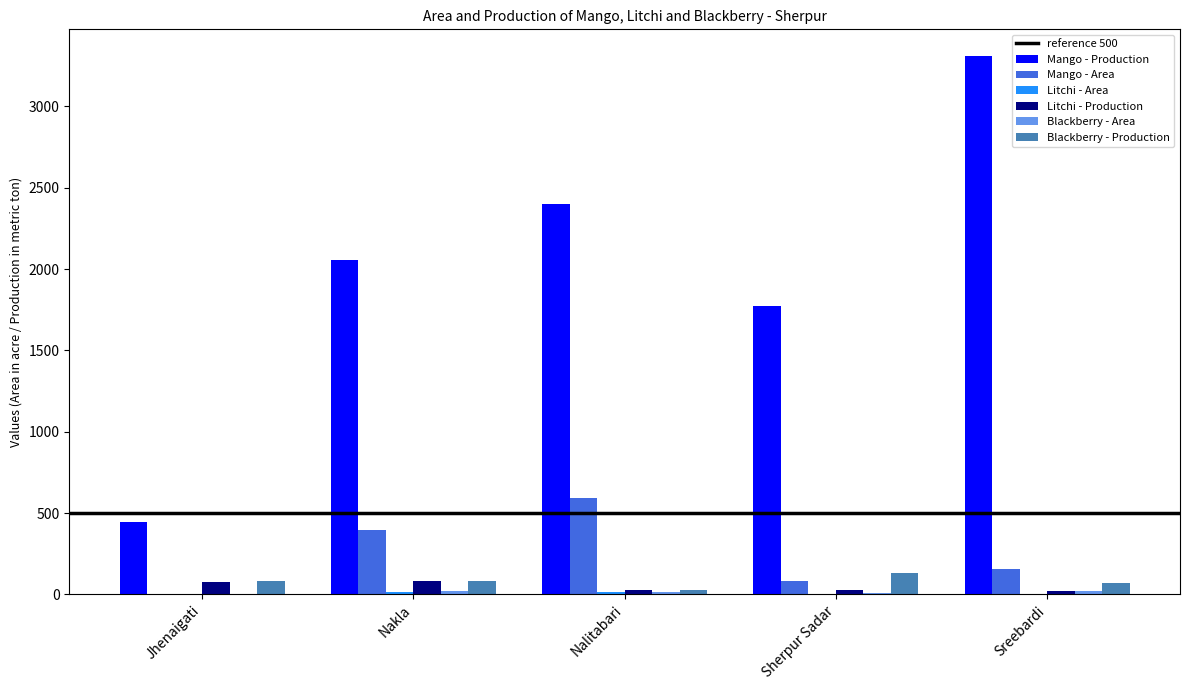

Is it true that Mango - Area equals 0 at Jhenaigati?

True